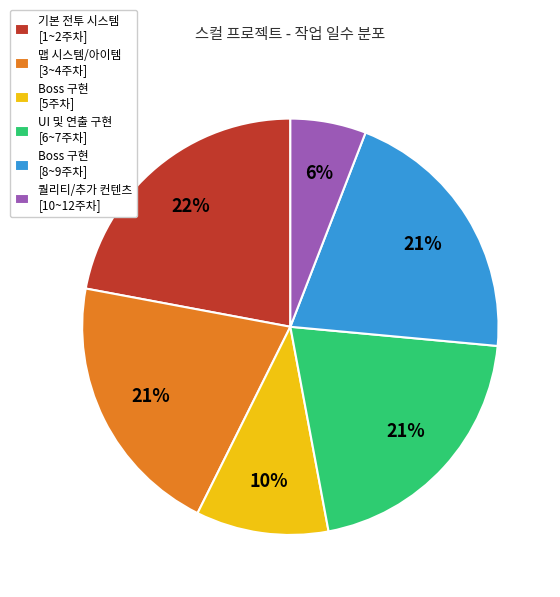

Which has a higher value, 맵 시스템/아이템 [3~4주차] or 퀄리티/추가 컨텐츠 [10~12주차]?

맵 시스템/아이템 [3~4주차]